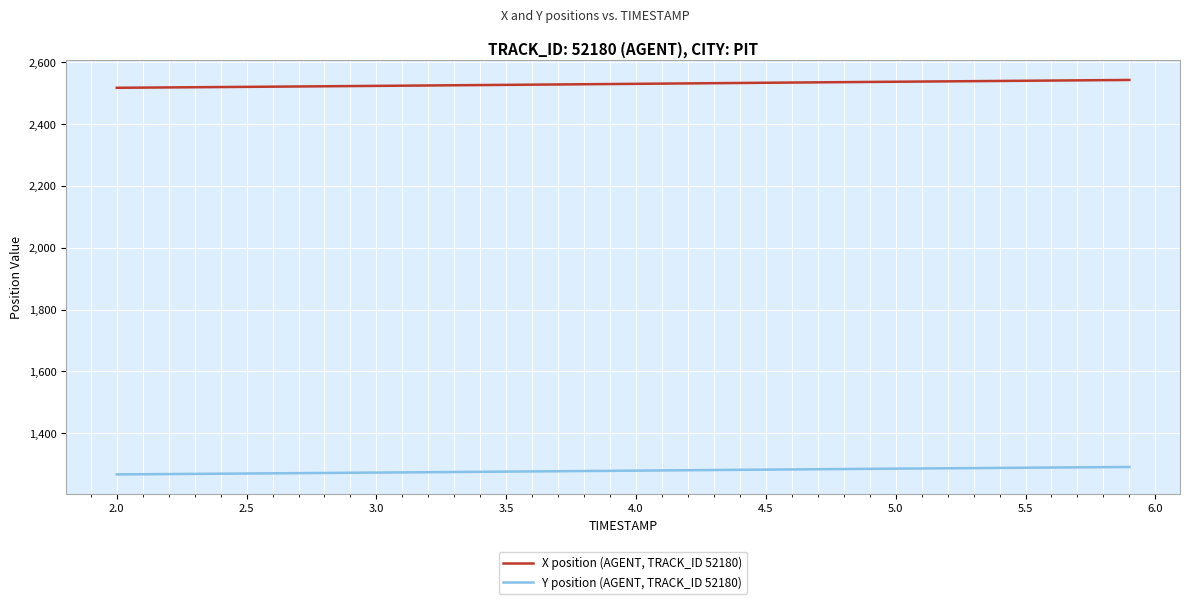

True or false: Y position (AGENT, TRACK_ID 52180) and X position (AGENT, TRACK_ID 52180) intersect in this chart.

False